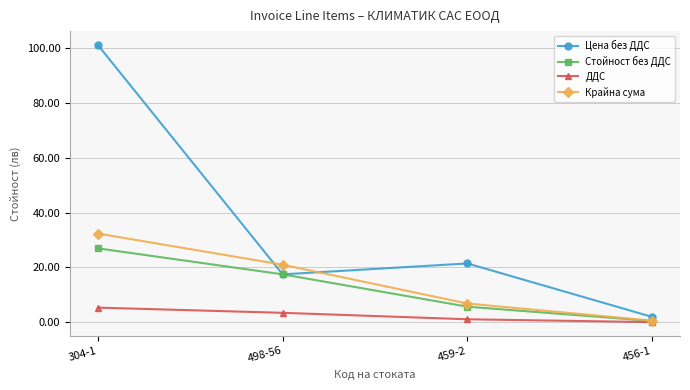

What is the label of the 1st point from the right?

456-1